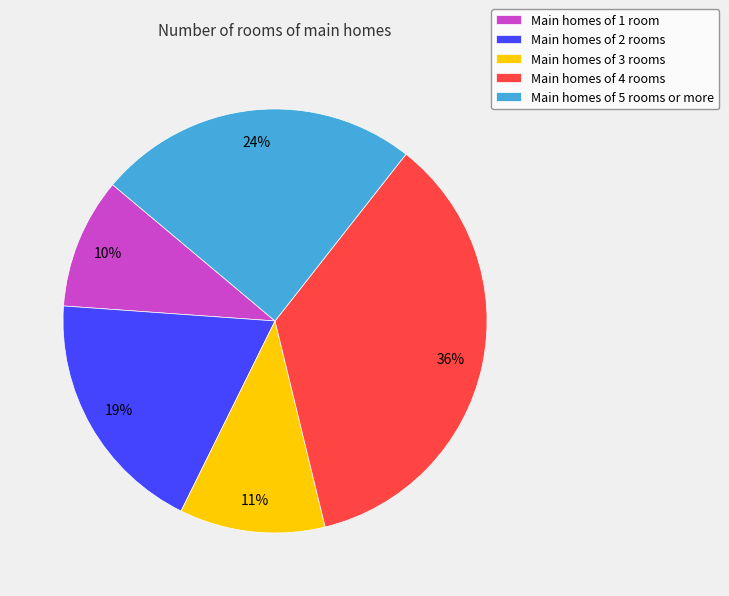

Approximately how many times larger is the value at Main homes of 2 rooms compared to Main homes of 3 rooms?

1.7